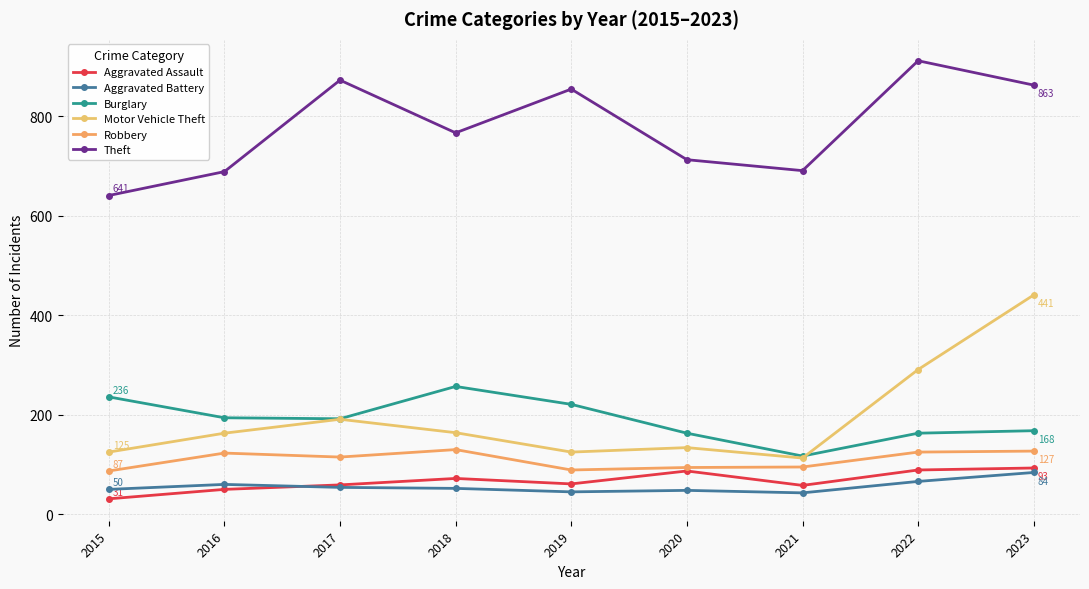

At which category is the sum across all series the highest?

2023